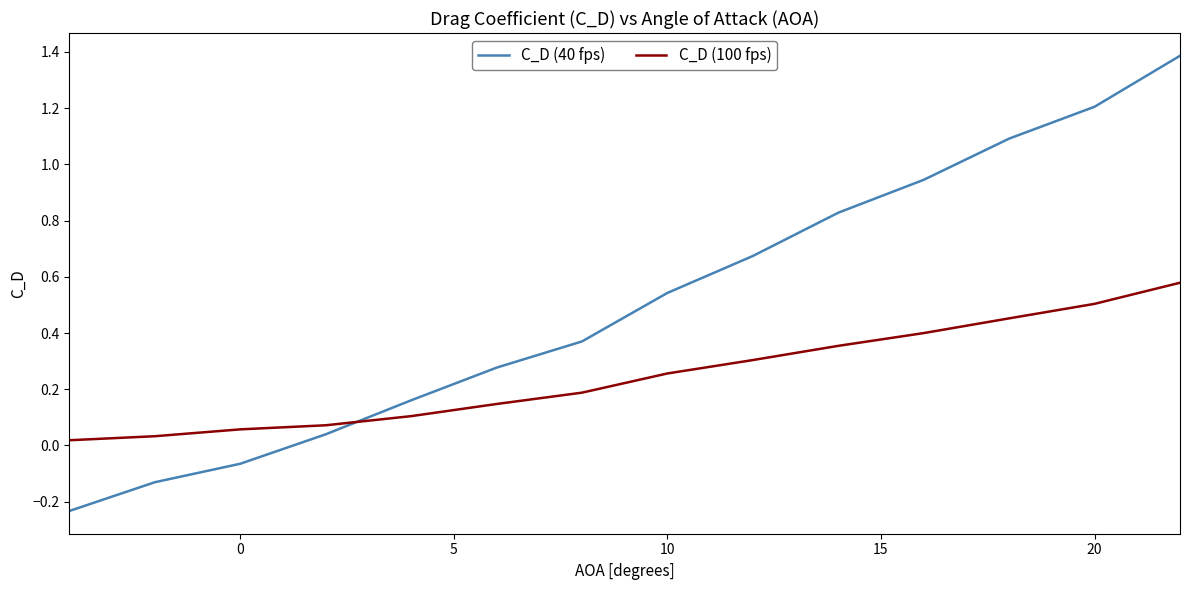

List the series in order of their overall mean, lowest first.

C_D (100 fps), C_D (40 fps)